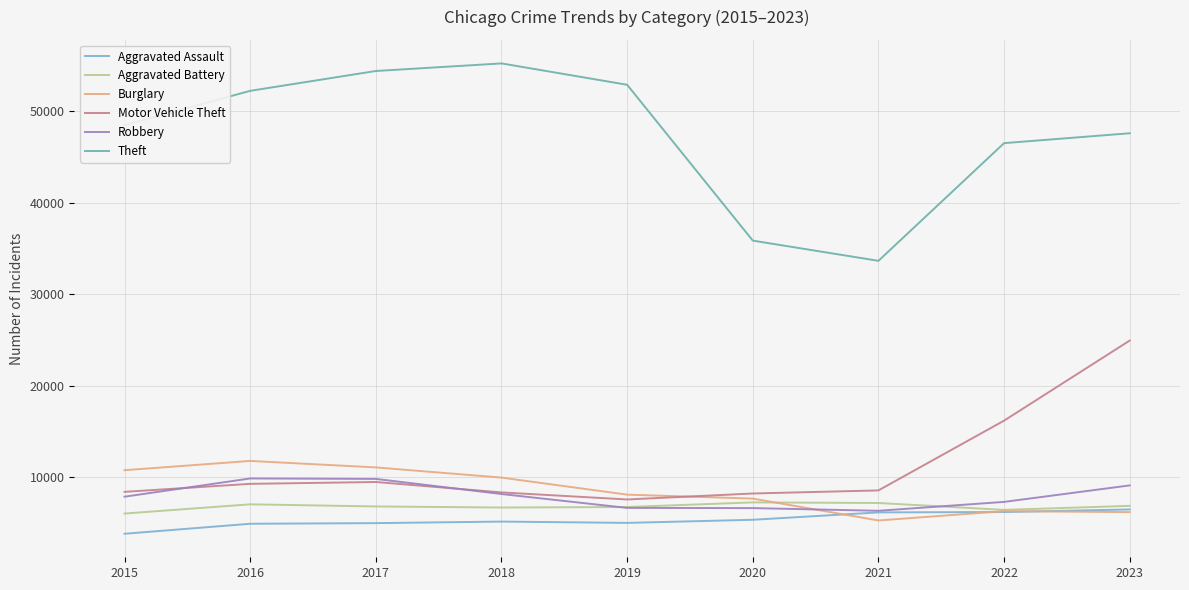

Which series has the largest total across all categories?

Theft